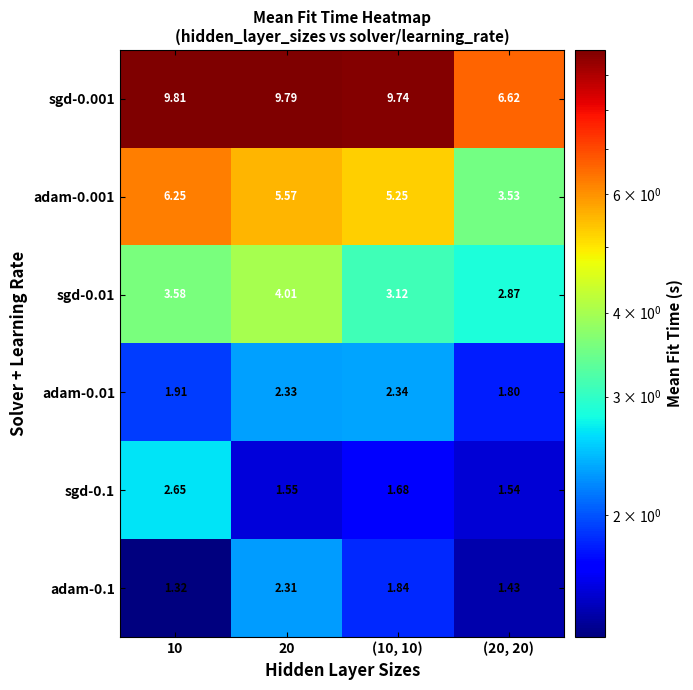

Is the value of adam-0.01 at 10 greater than the value of sgd-0.01 at (20, 20)?

No